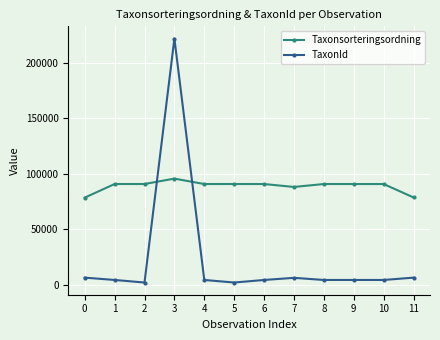

Which series ends up on top after the final intersection of TaxonId and Taxonsorteringsordning?

Taxonsorteringsordning